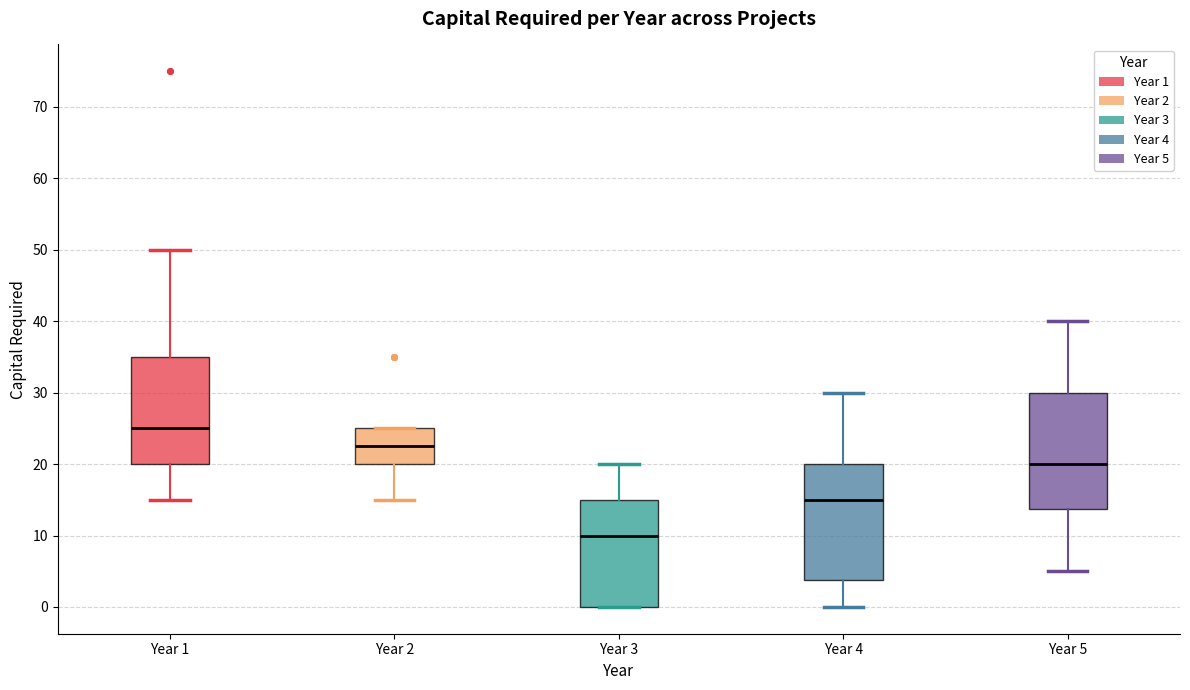

Which box's median line is the highest?

Year 1